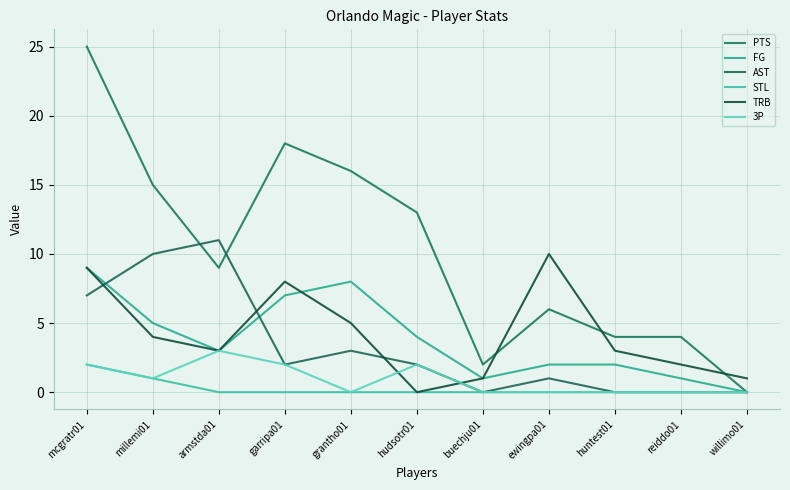

List the series in order of their peak value, lowest first.

STL, 3P, FG, TRB, AST, PTS